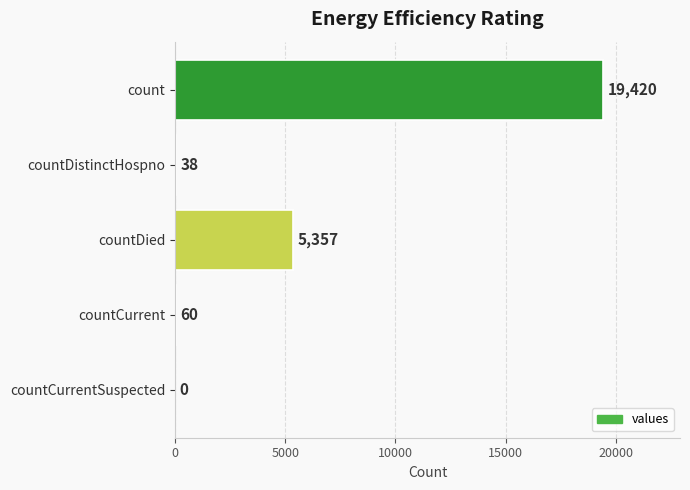

How many categories are shown in the chart?

5